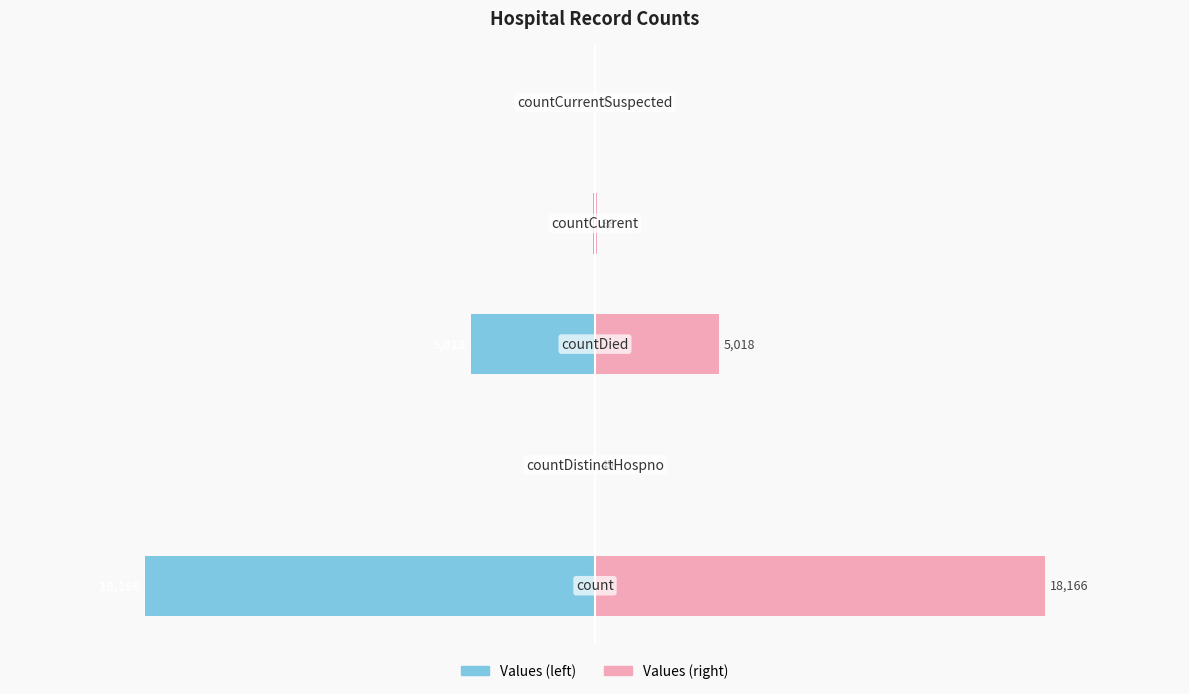

What is the average value of the Values (left) series?

-4666